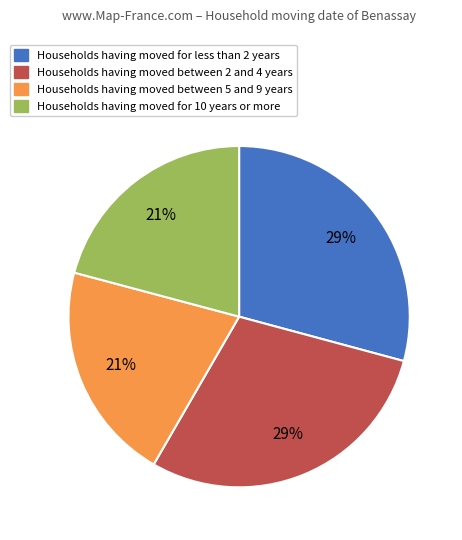

Count the number of slices in the pie.

4